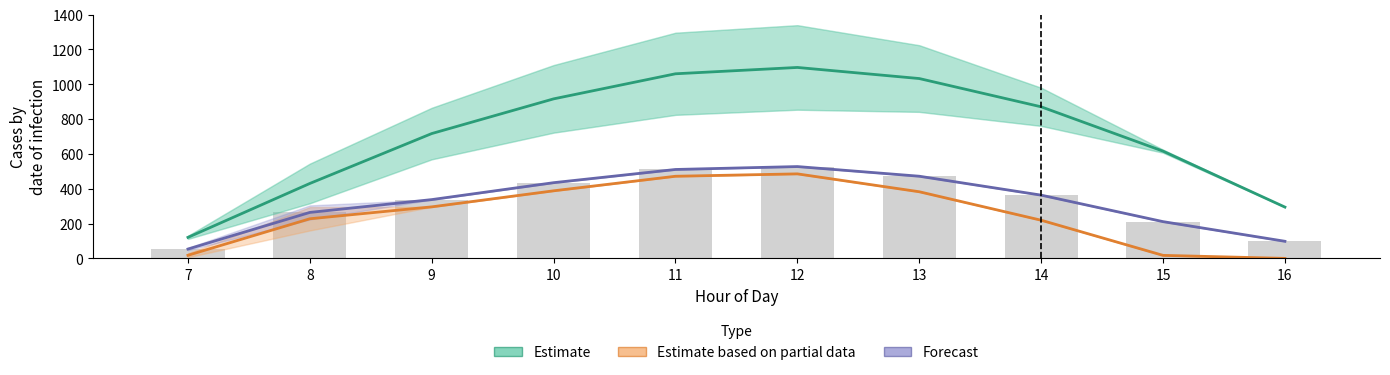

How many values in the Estimate based on partial data series exceed 295?

5